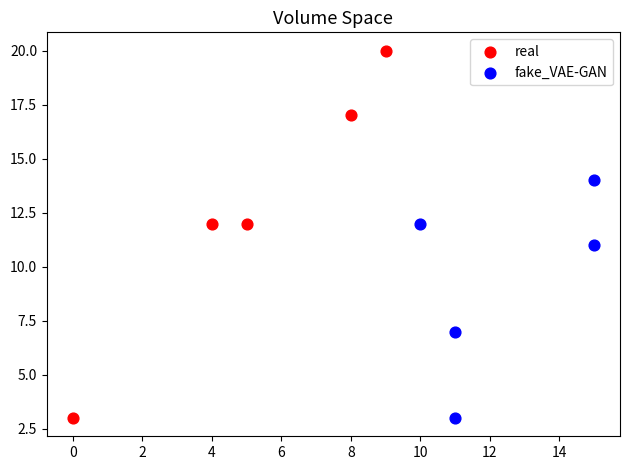

Which series reaches the maximum Y coordinate?

real